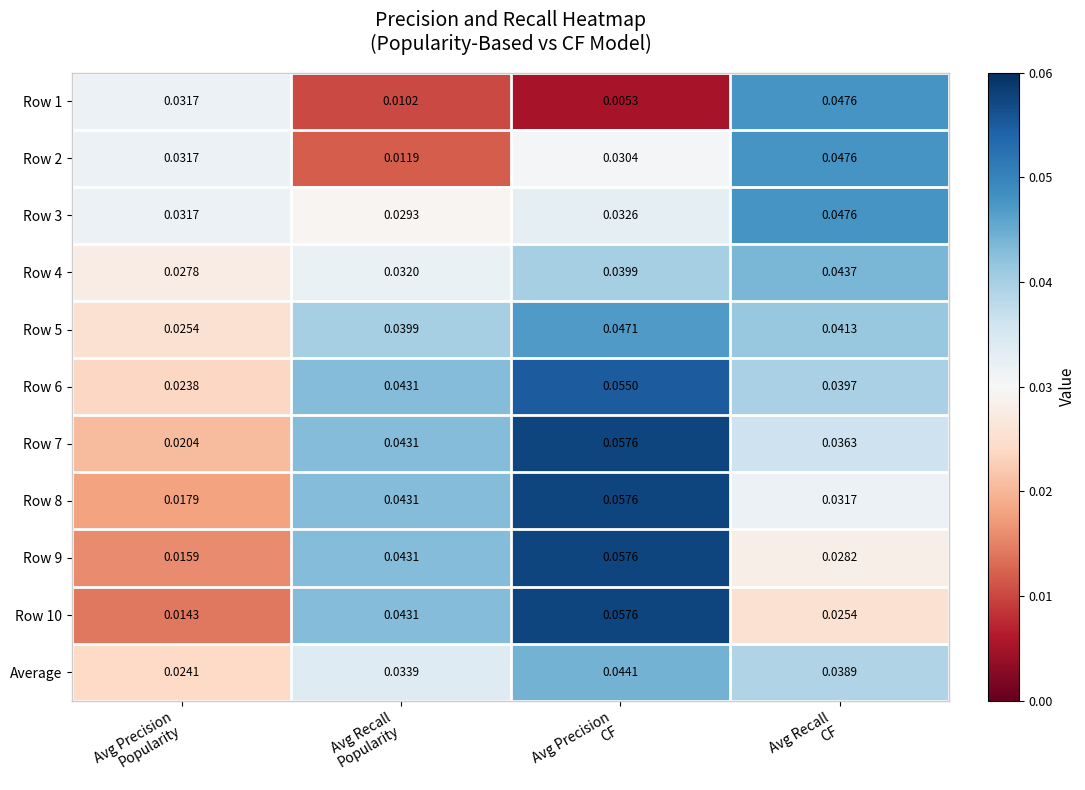

Which label corresponds to the largest value in the chart?

Avg Precision
CF